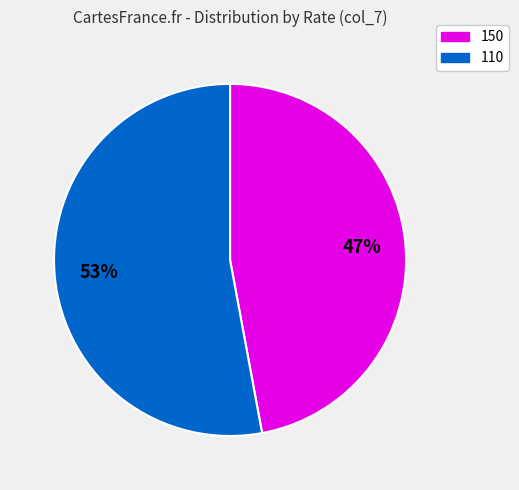

Is there a majority slice in this chart?

Yes